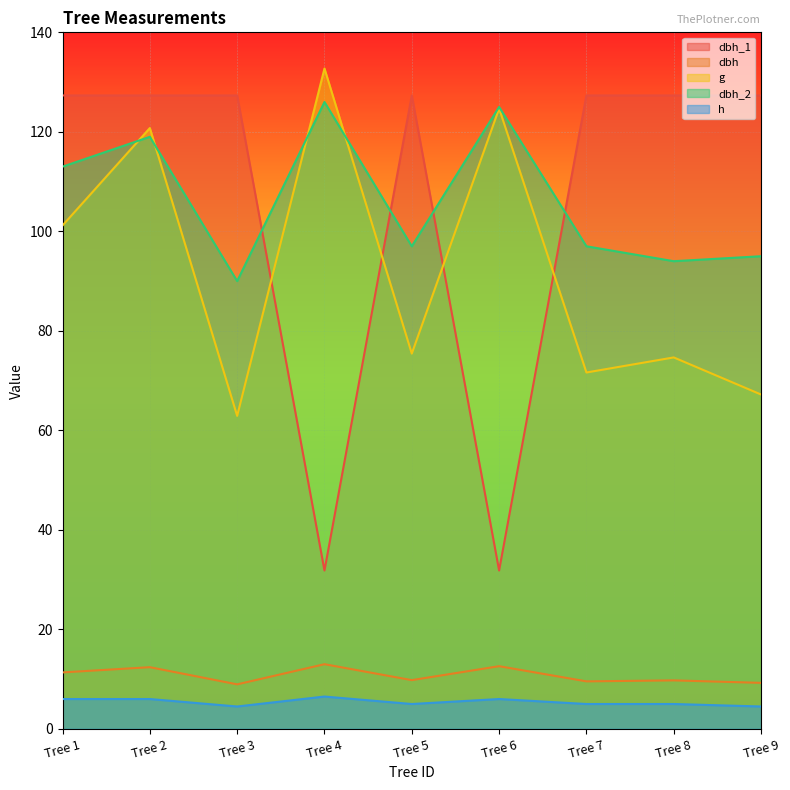

Rank the categories by dbh_2 value from lowest to highest.

Tree 3, Tree 8, Tree 9, Tree 5, Tree 7, Tree 1, Tree 2, Tree 6, Tree 4